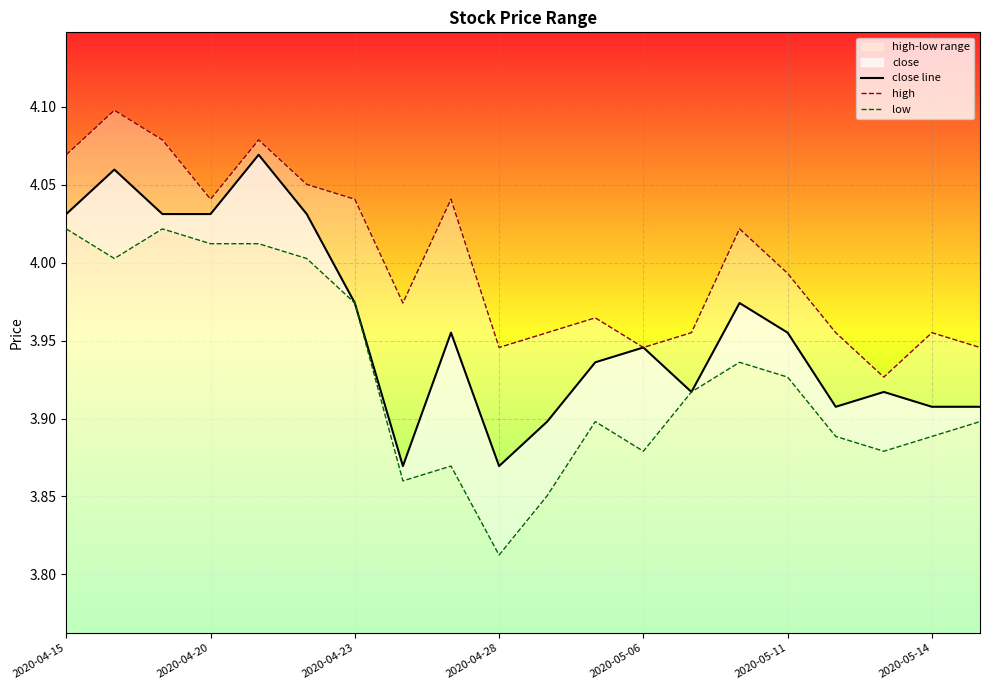

Which category has the lowest value in the close line series?

7